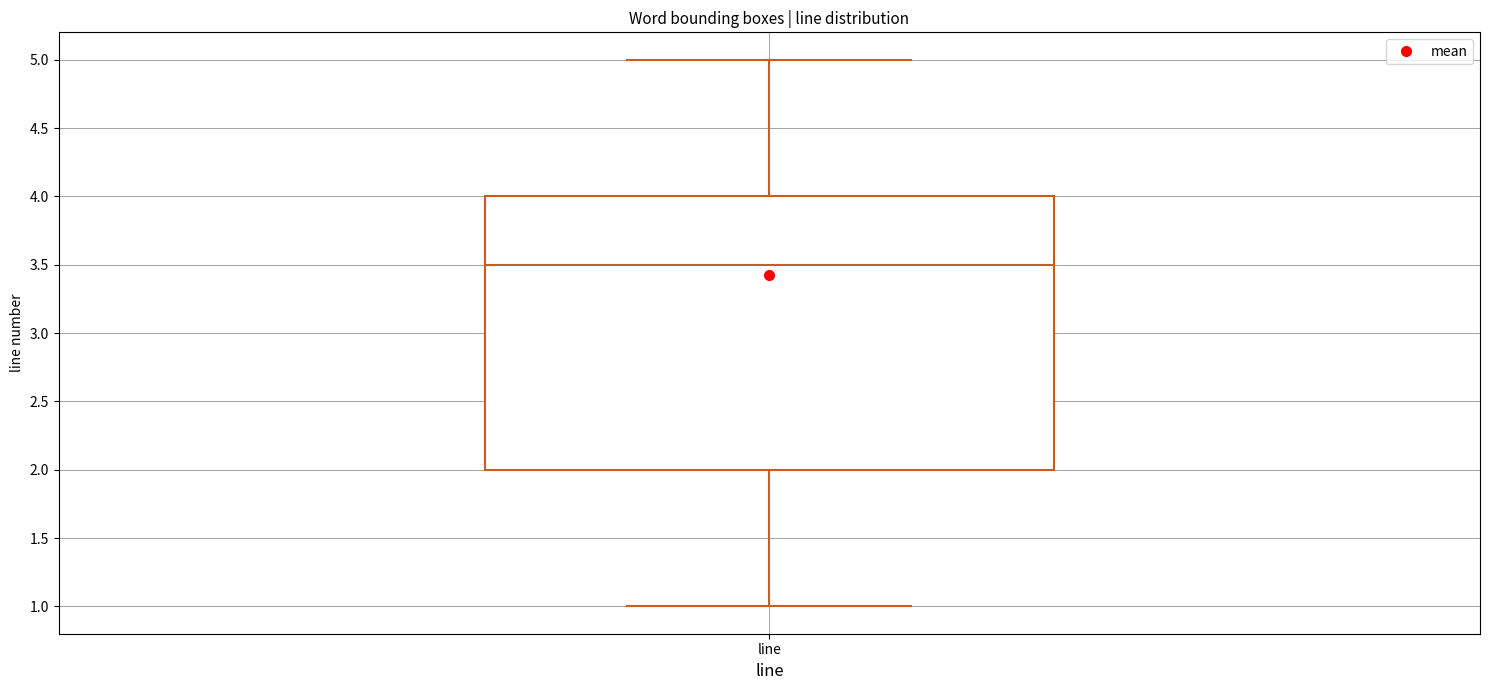

Where is the upper edge of the box for line on the y-axis? The values are not printed on the chart, so give them approximately, as read against the axis.

4.0